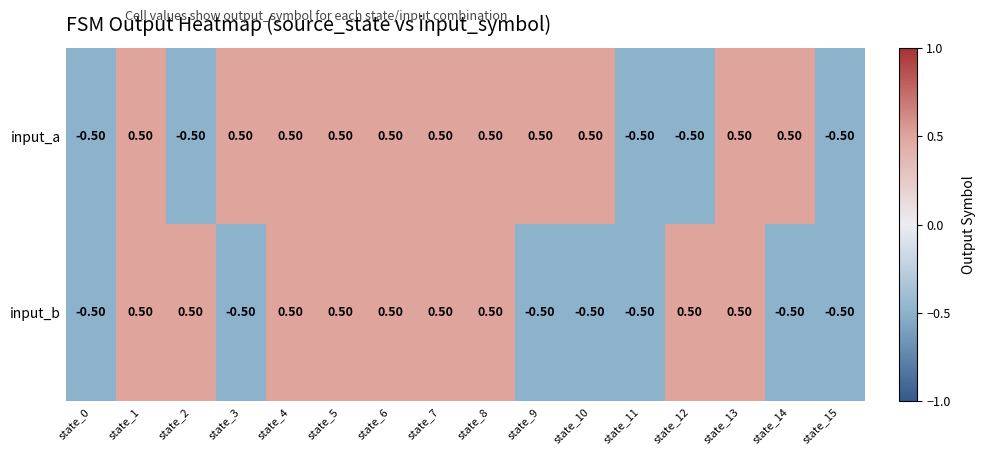

What is the difference between the input_a values at state_4 and state_15?

1.0